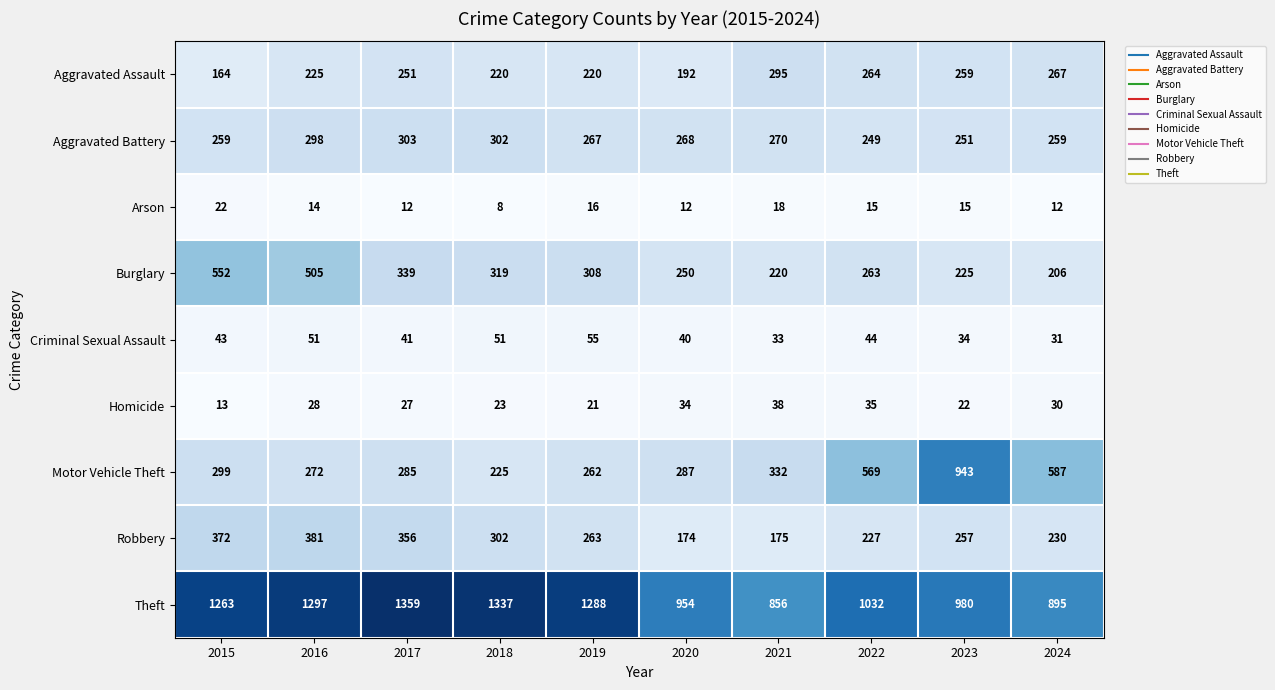

At which label does Robbery reach its peak?

2016